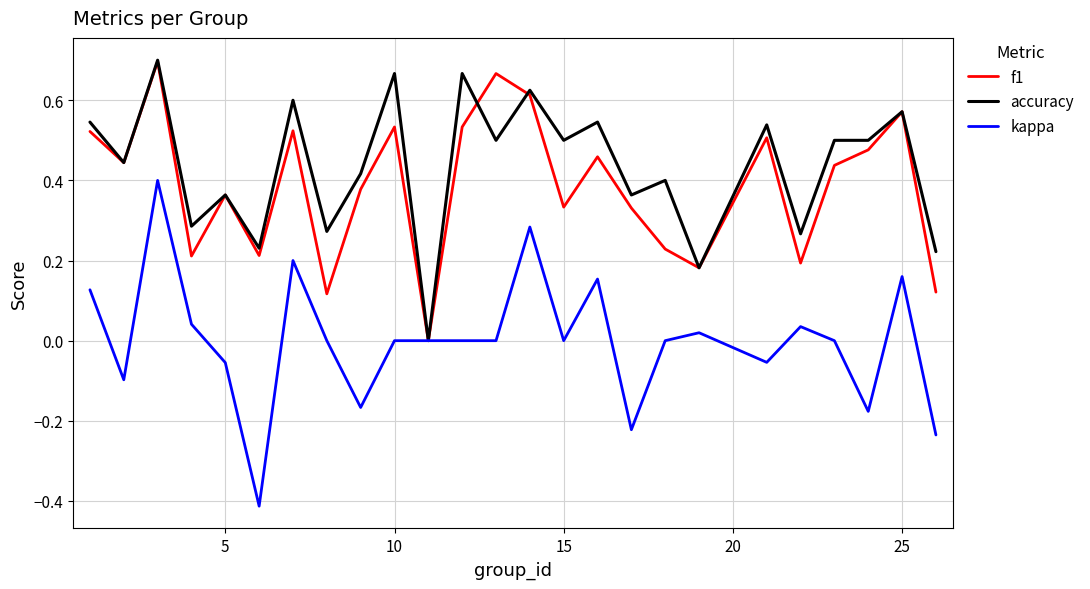

Which series has the largest range (max minus min)?

kappa